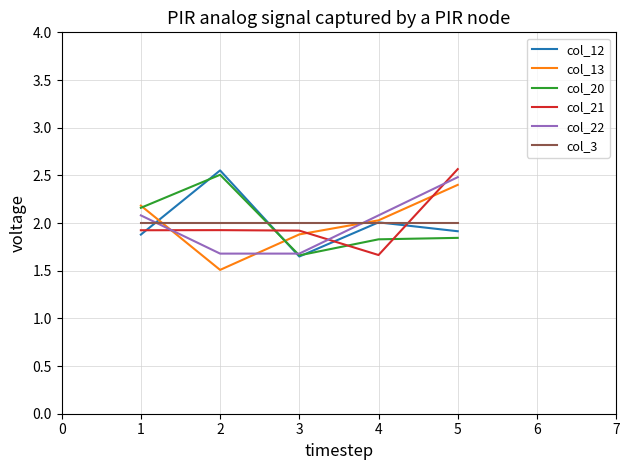

Is the value of col_22 at 4 greater than the value of col_20 at 1?

No